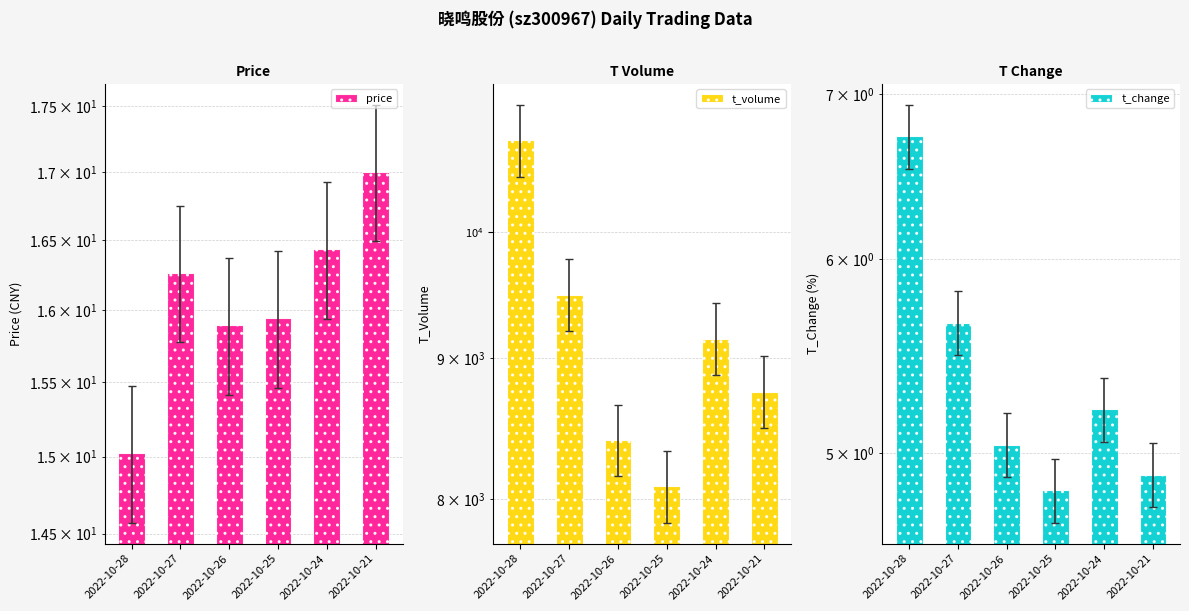

What is the value of the t_volume bar at the 5th from the left?

9145.0